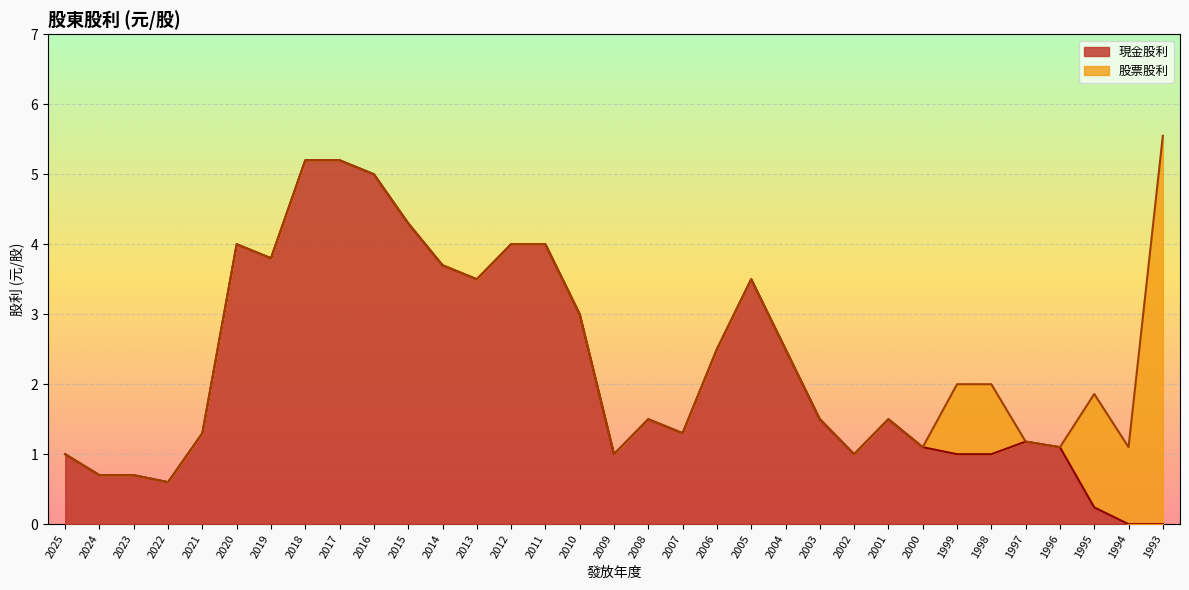

Which has a higher value, 2025 or 2000?

2000